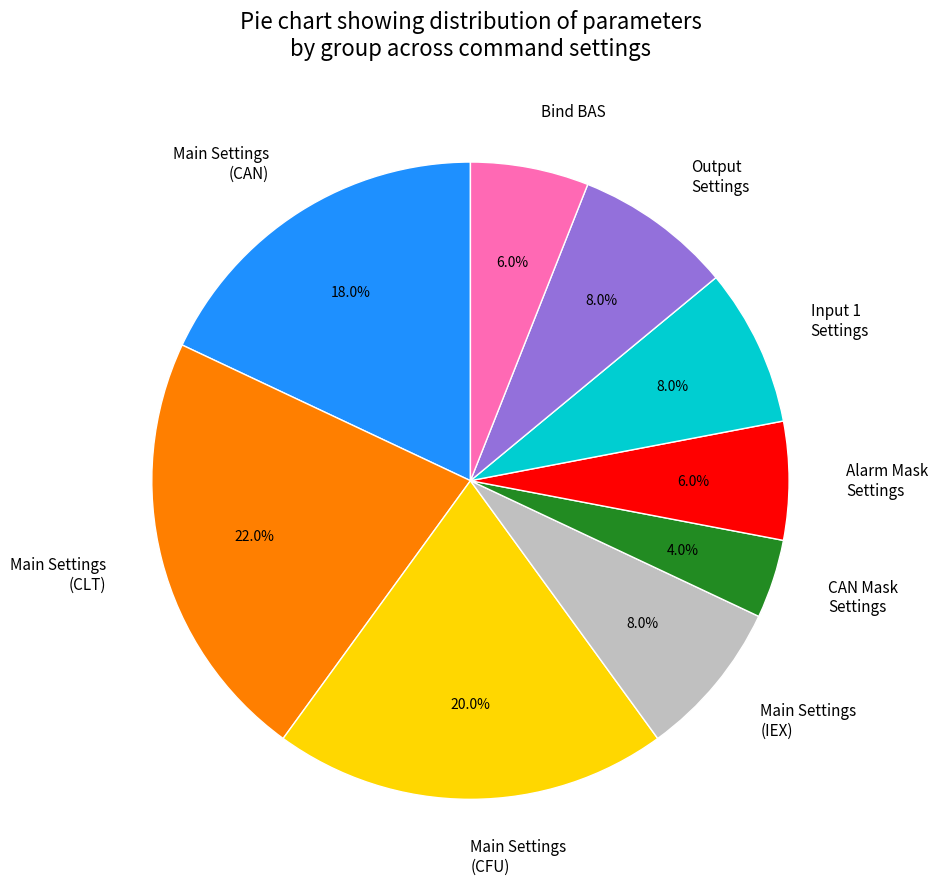

Which slice is the smallest?

CAN Mask Settings